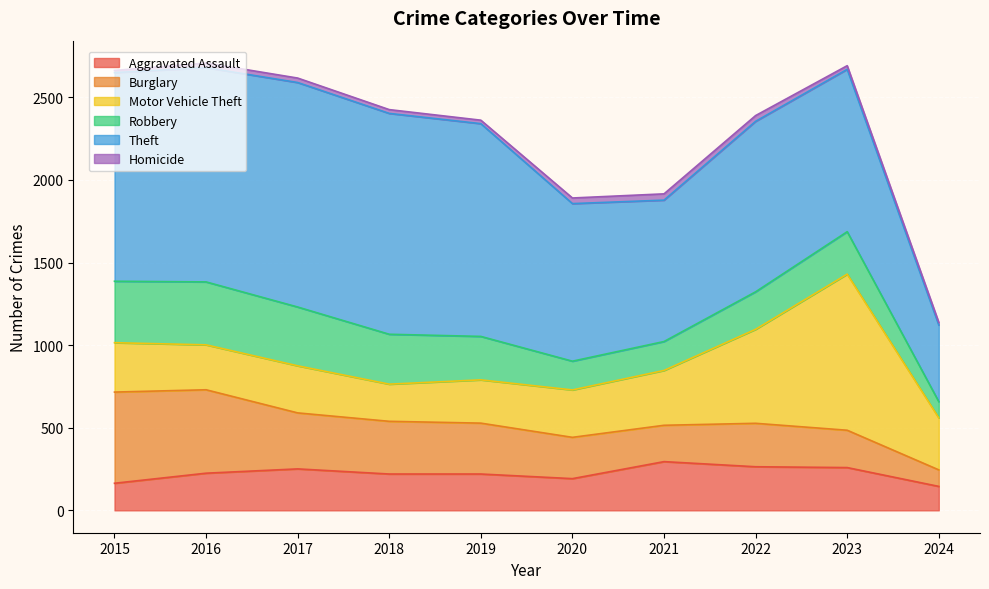

Which label corresponds to the largest value in the chart?

2017